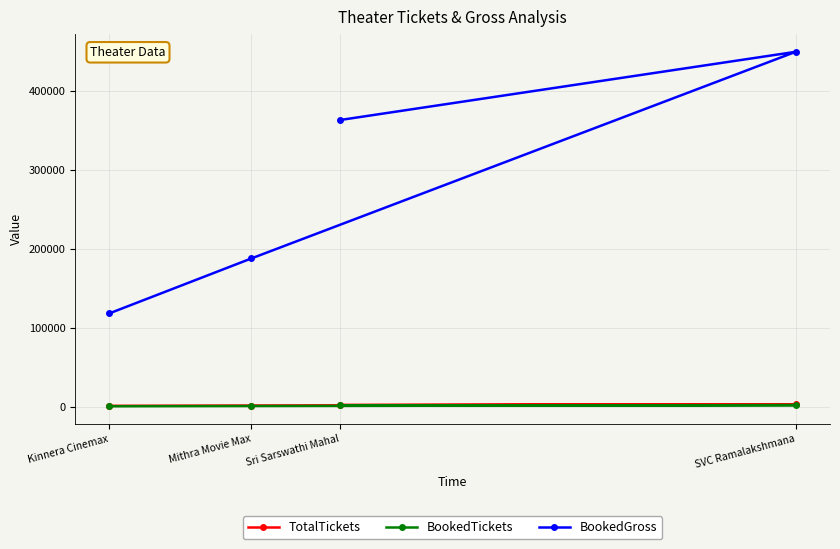

Where is the first local maximum for BookedGross?

SVC Ramalakshmana